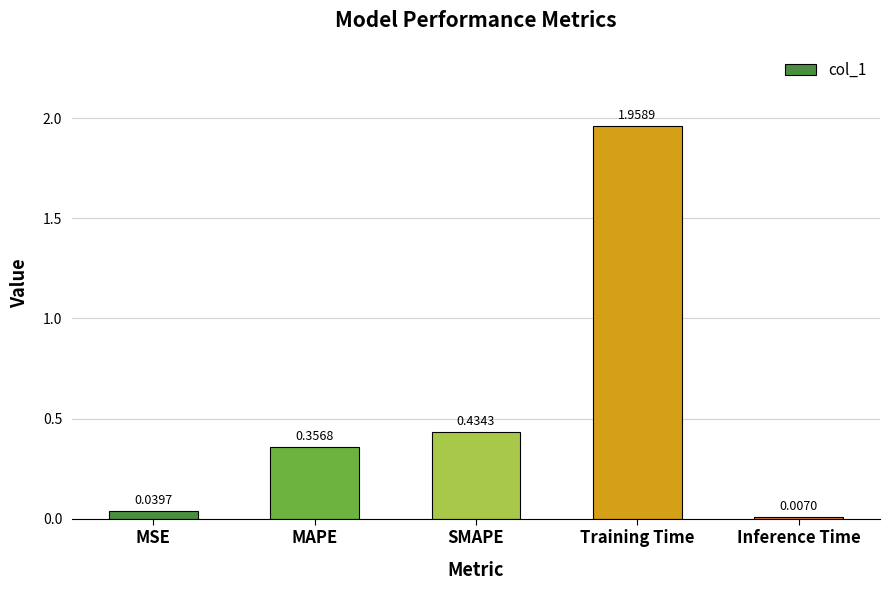

Which has a higher value, Inference Time or MAPE?

MAPE